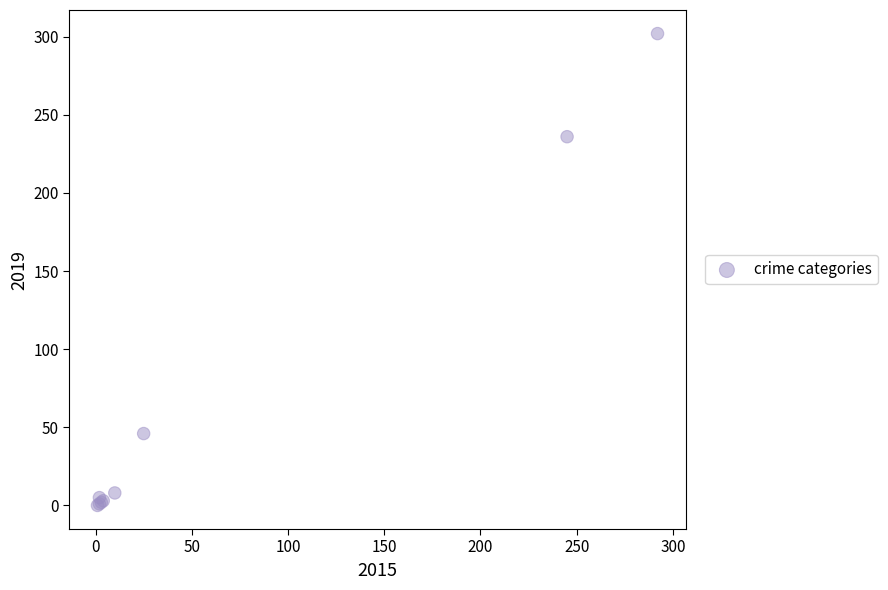

What Y value in the scatter plot is closest to 151?

236